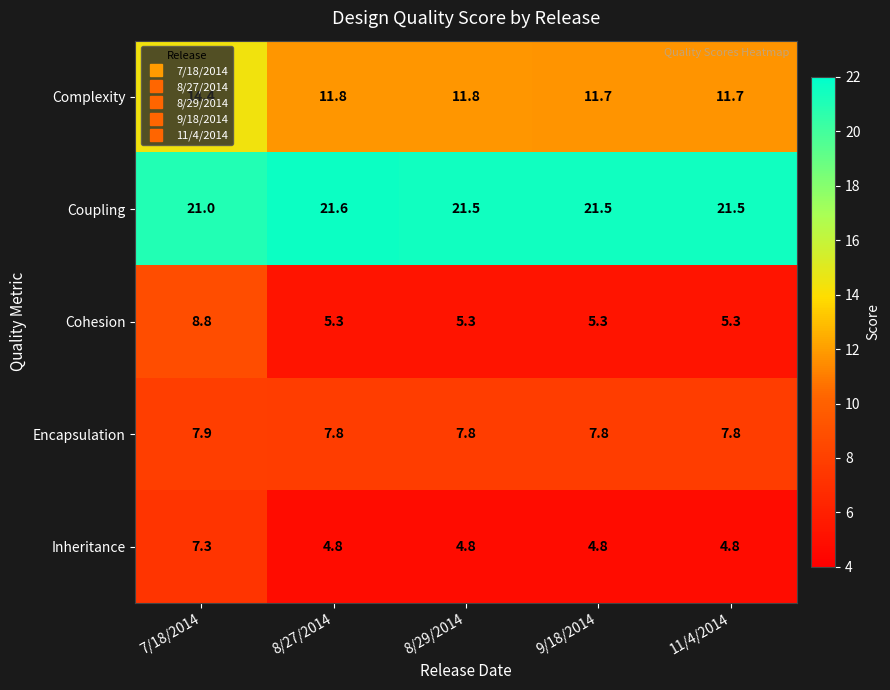

Rank the series by their maximum value, from lowest to highest.

Inheritance, Encapsulation, Cohesion, Complexity, Coupling